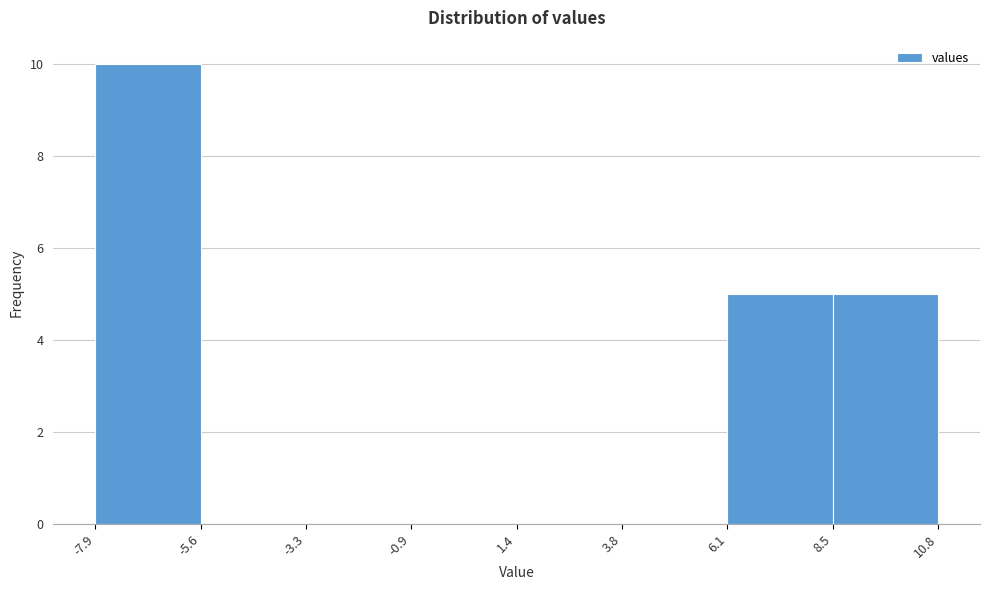

Reading left to right, transcribe this chart: for each bar, give the range it covers on the x-axis and its height. The values are not printed on the chart, so give them approximately, as read against the axis.

-7.9 to -5.6: 10
-5.6 to -3.3: 0
-3.3 to -0.9: 0
-0.9 to 1.4: 0
1.4 to 3.8: 0
3.8 to 6.1: 0
6.1 to 8.5: 5
8.5 to 10.8: 5